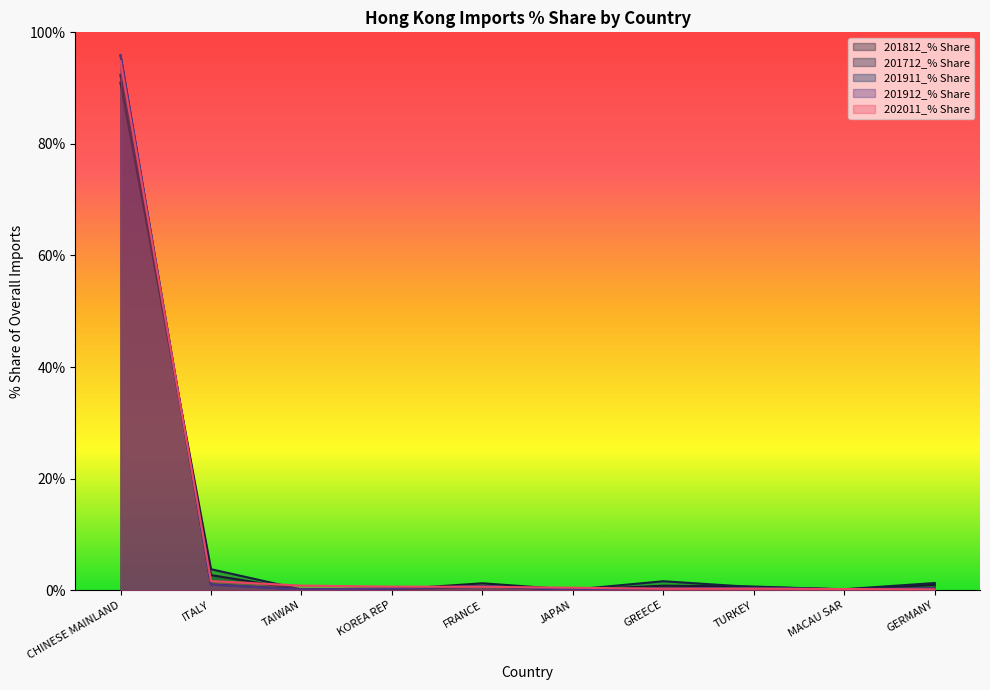

How many lines are shown in the chart?

5